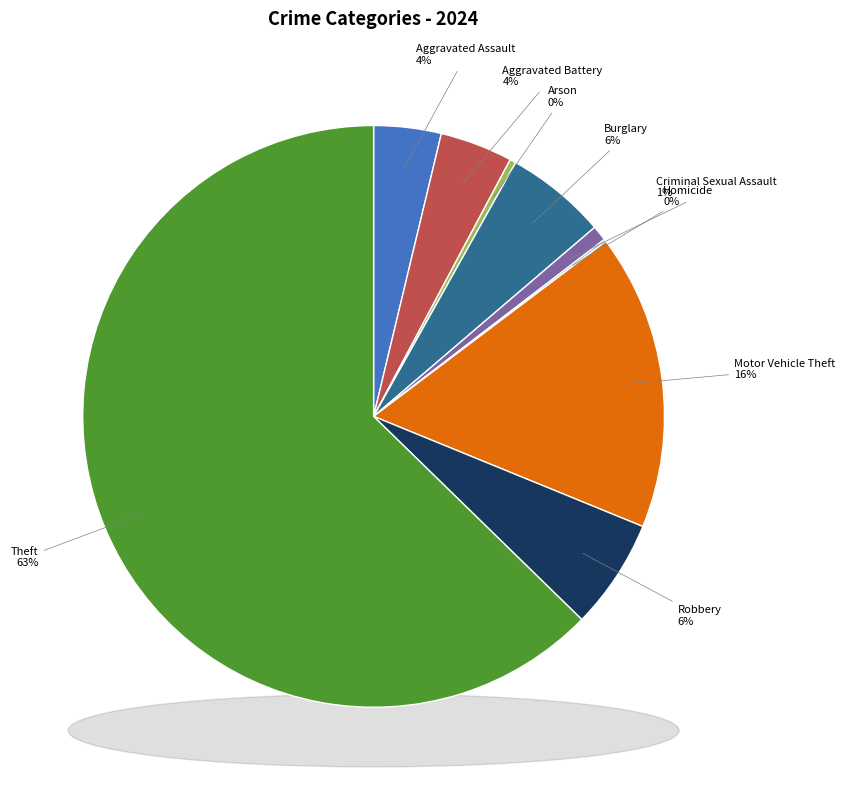

Which category accounts for the majority?

Theft